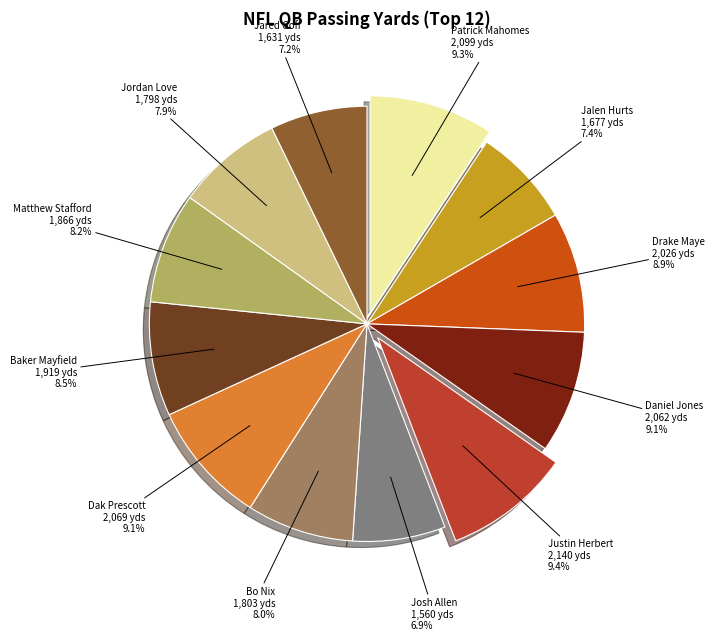

What percentage is NOT represented by Justin Herbert?

90.6%